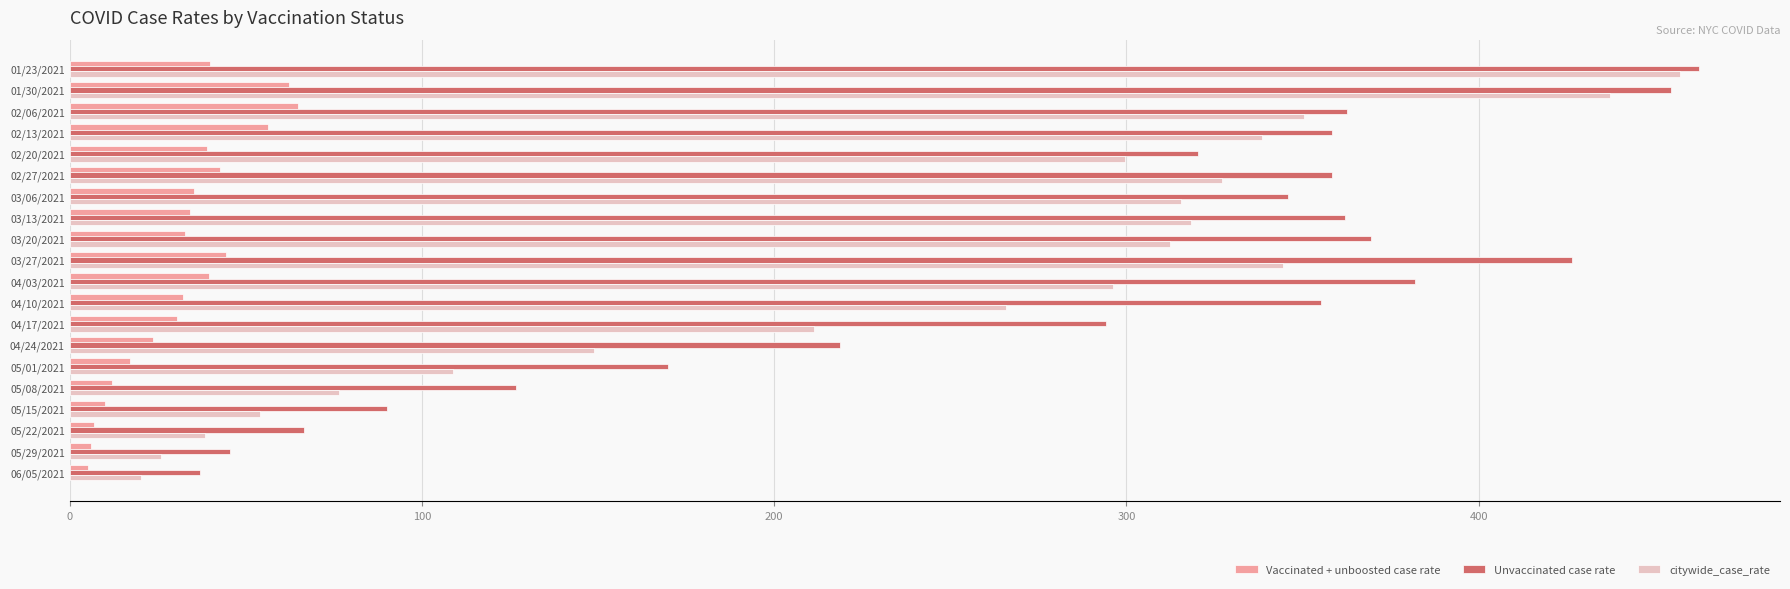

What is the greatest value displayed?

462.4